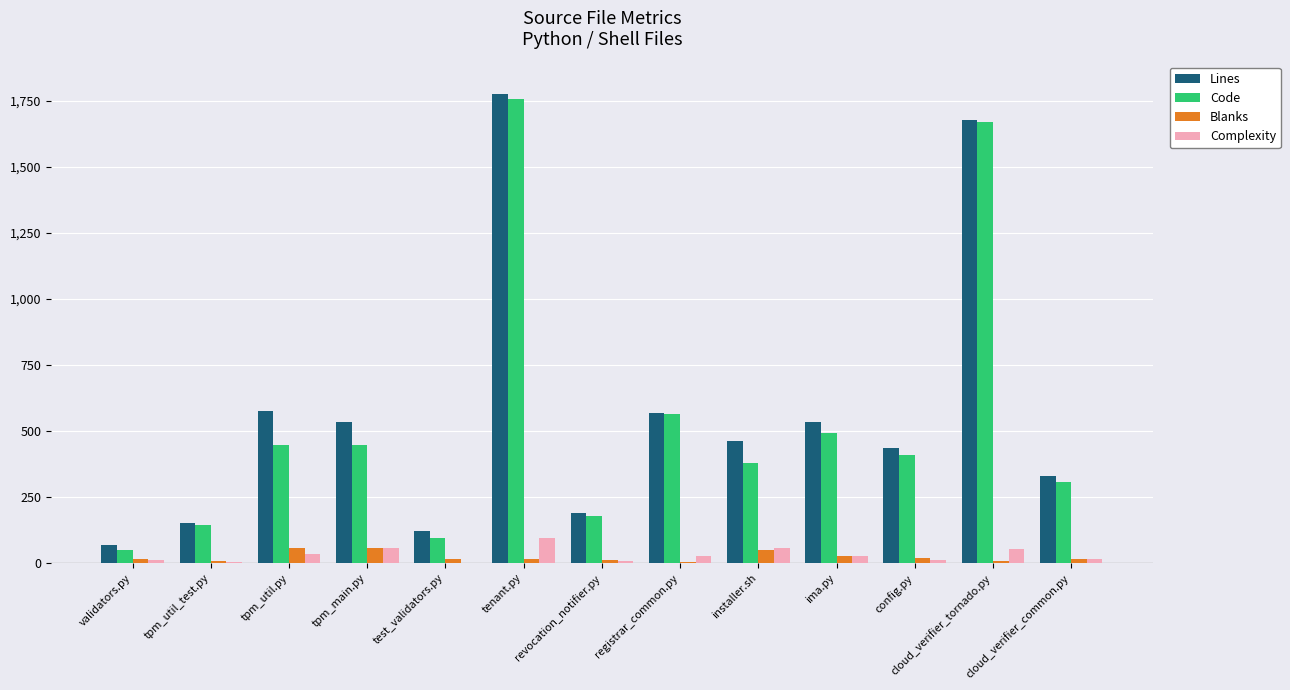

Which category has the highest value in the Complexity series?

tenant.py